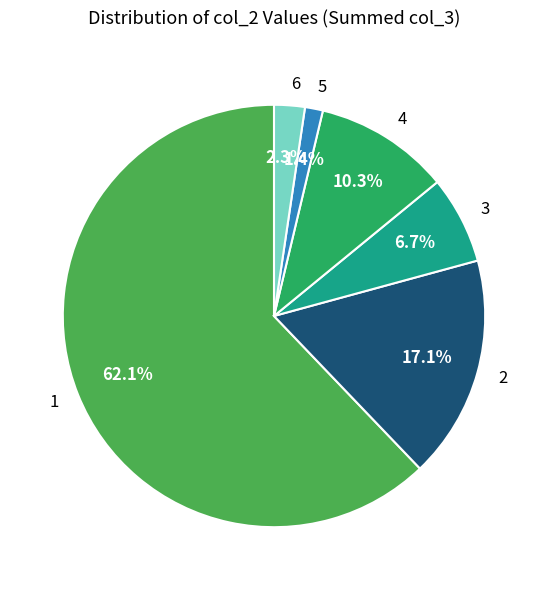

Is 3 the majority of the pie?

No